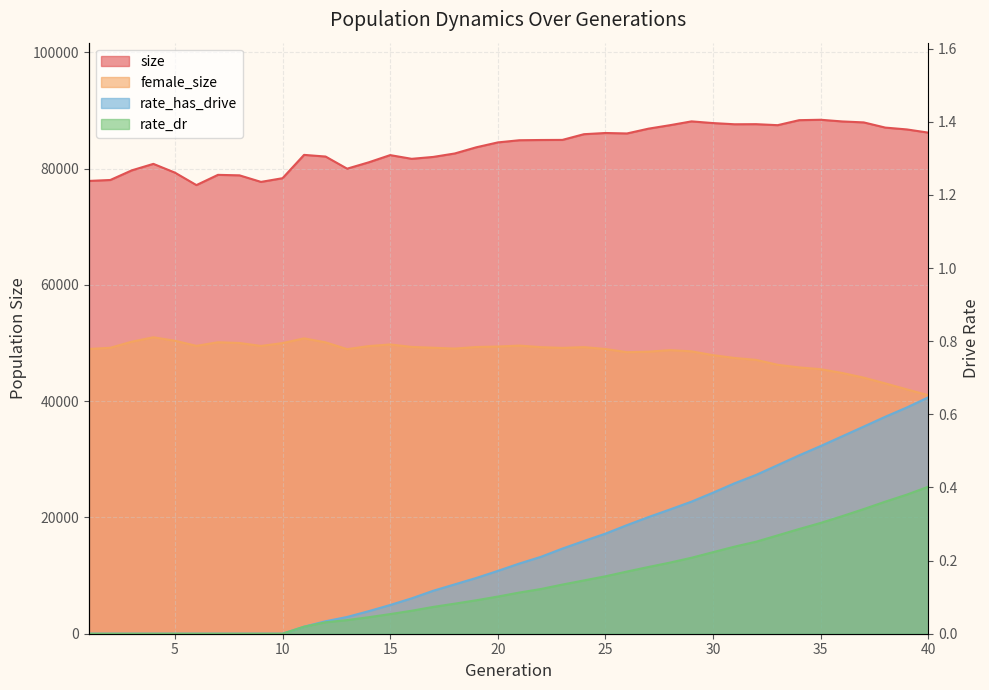

At which label does size first exceed 84877?

22